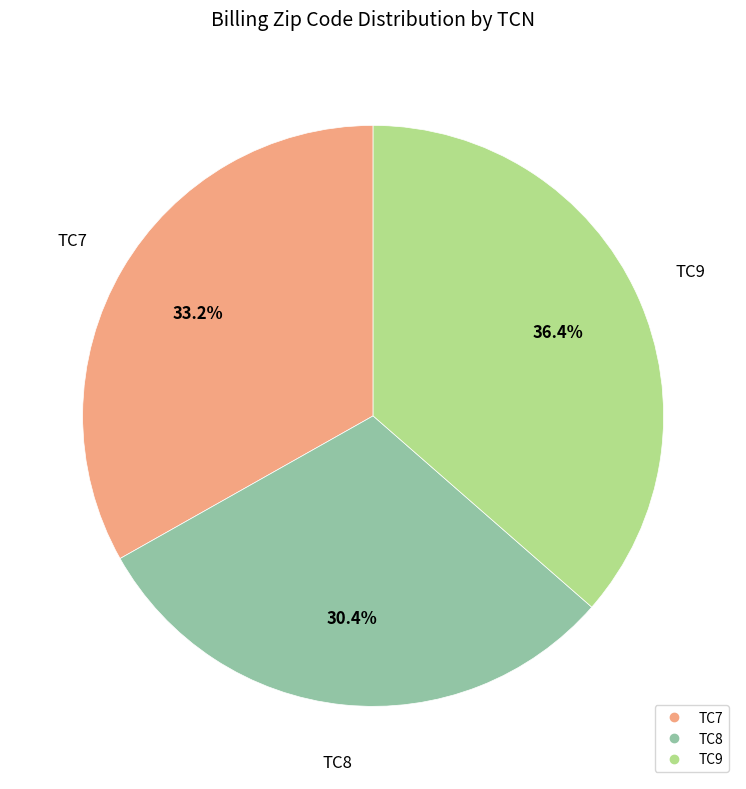

Is the sum of TC9 and TC7 greater than half?

Yes